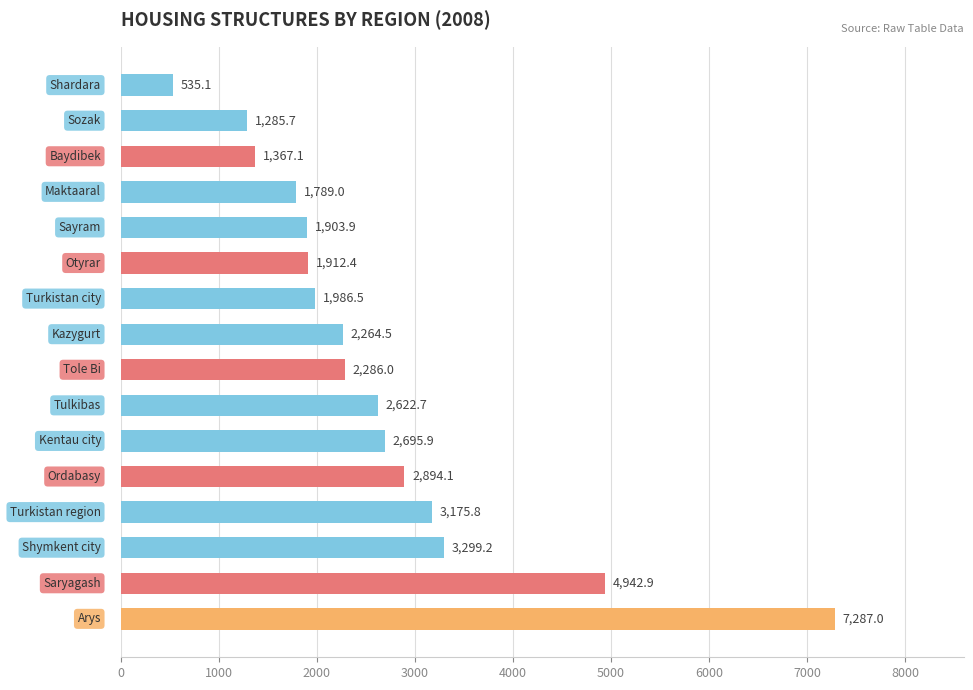

Does the chart contain any negative values?

No